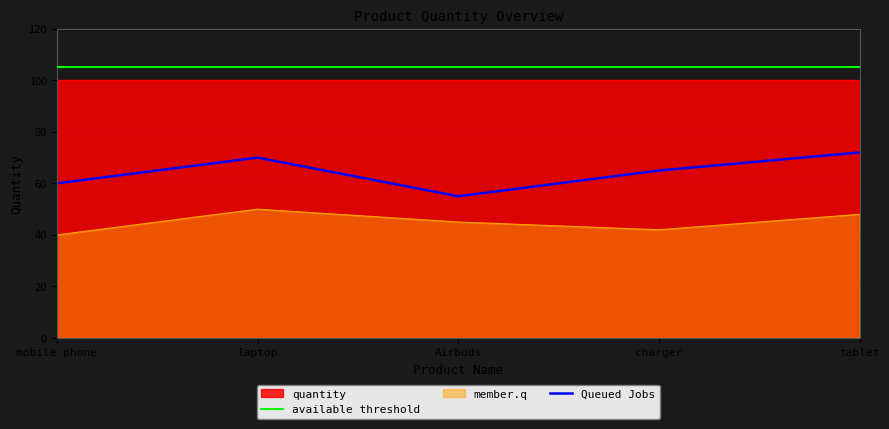

What is the label of the 2nd point from the right?

charger